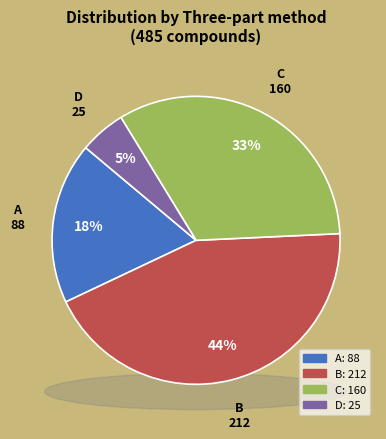

To the nearest percent, what is the difference between the B and C slice percentages?

11%